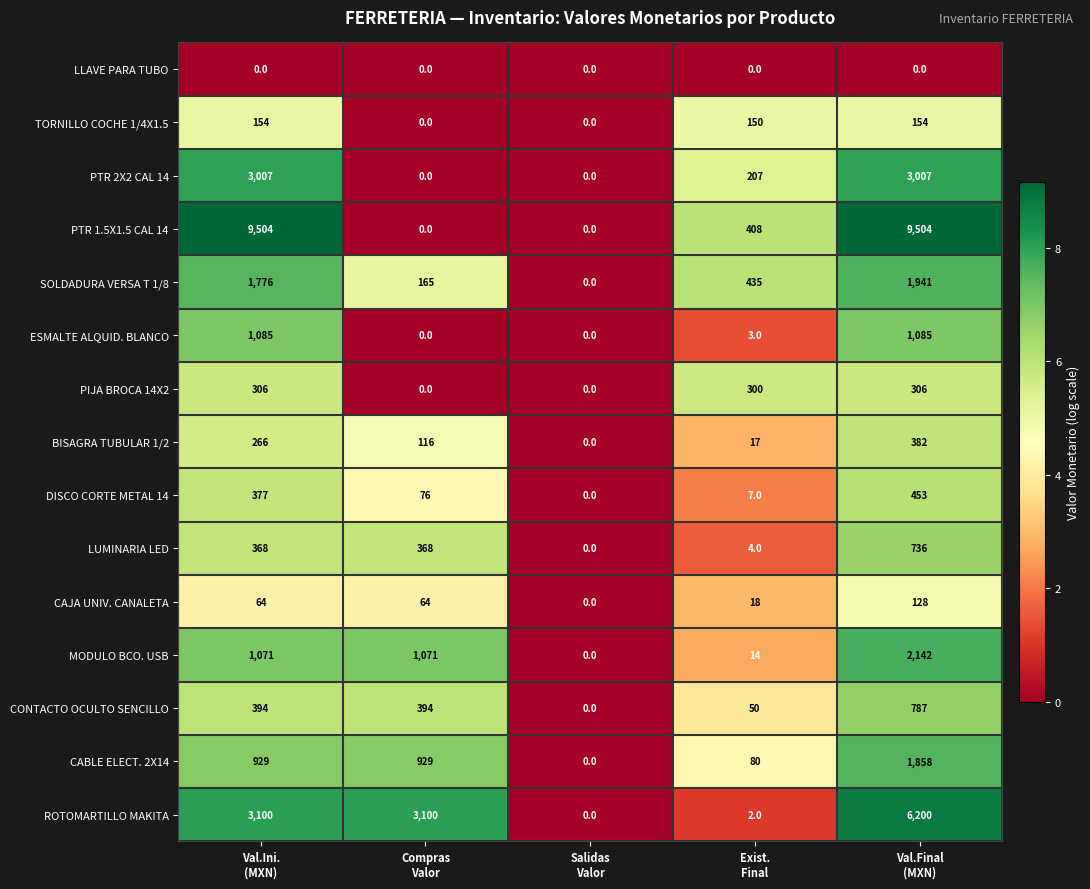

How many data points in MODULO BCO. USB are less than 1071?

2